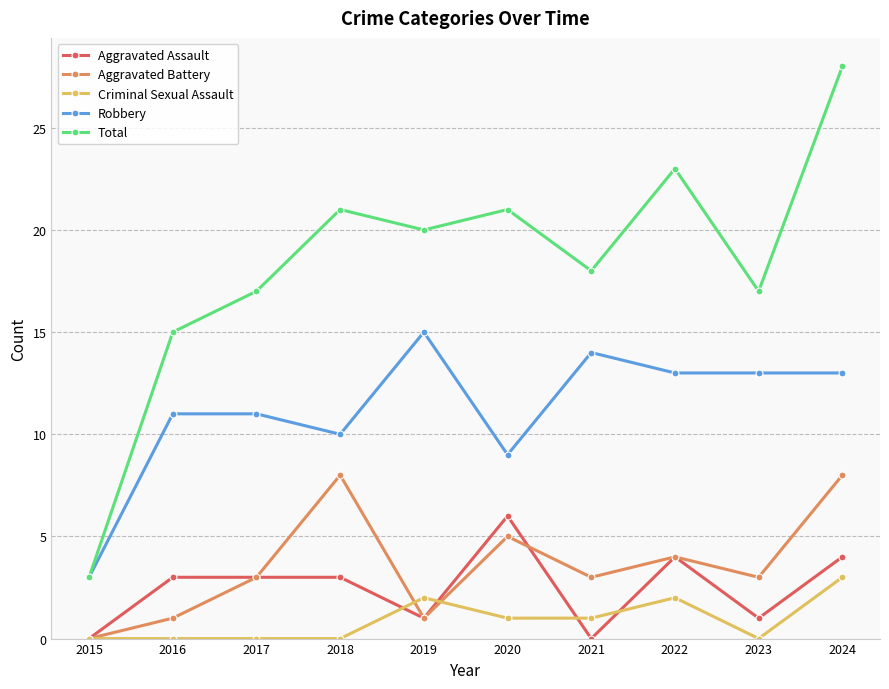

True or false: Aggravated Battery and Total intersect in this chart.

False